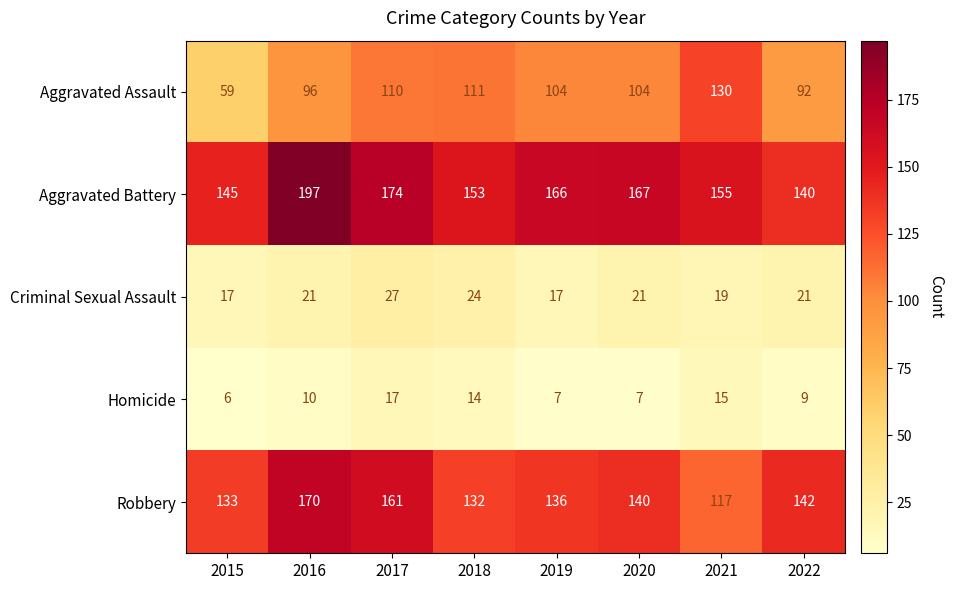

At which category is the sum across all series the highest?

2016